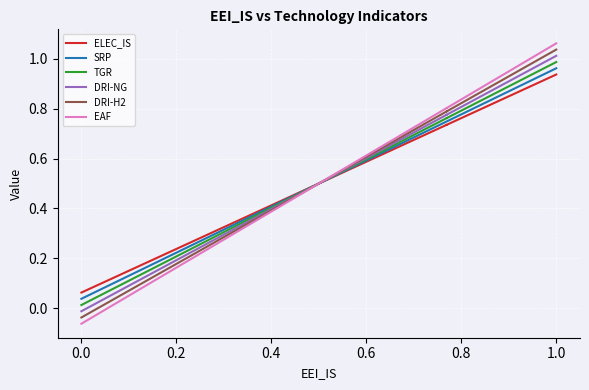

Does the chart display data point markers on the line(s)?

No